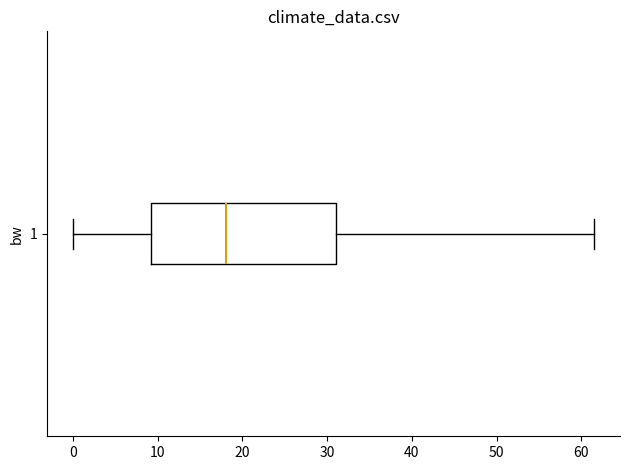

Transcribe this box plot: give where the median line is, the range the box spans, and where the two whiskers end, as read against the x-axis. The values are not printed on the chart, so give them approximately, as read against the axis.

median 18, box 9 to 31, whiskers 0 to 61